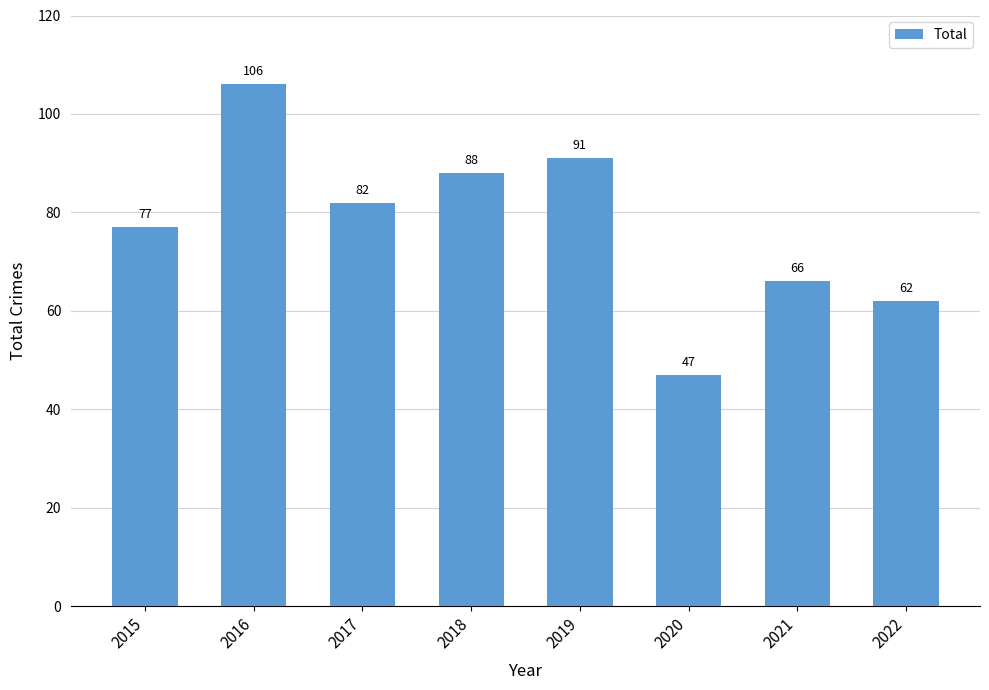

The value at 2022 is 62. True or false?

True